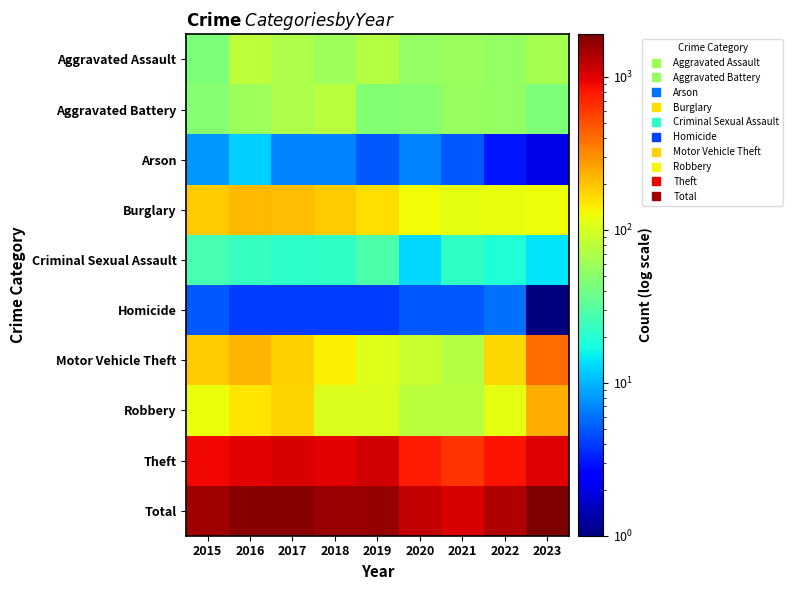

Which category has the highest value across all series?

2023